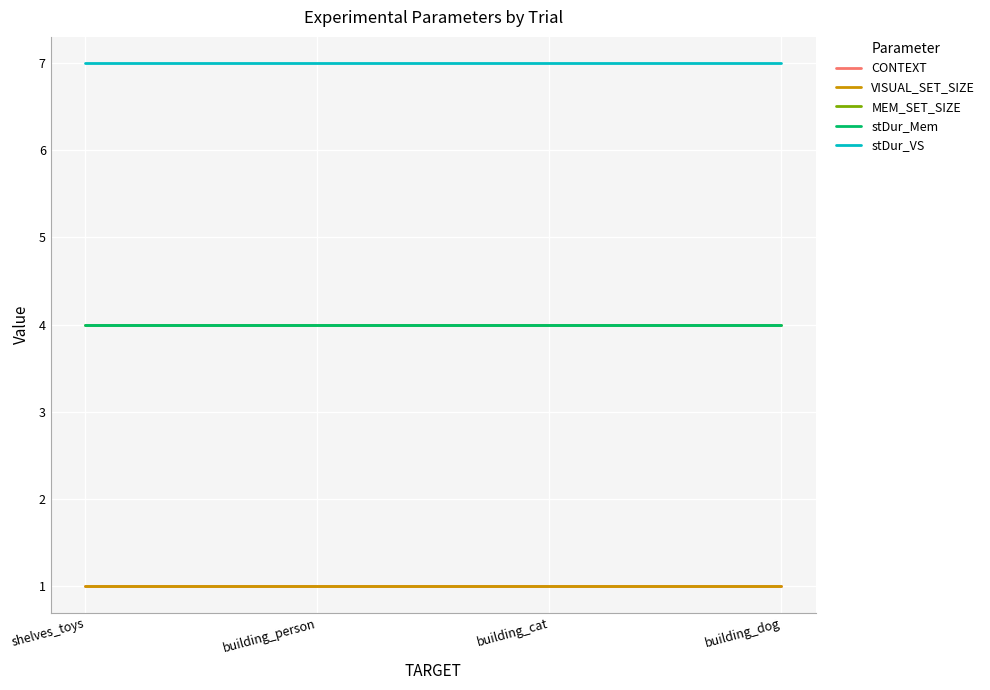

Which category has the highest value across all series?

shelves_toys